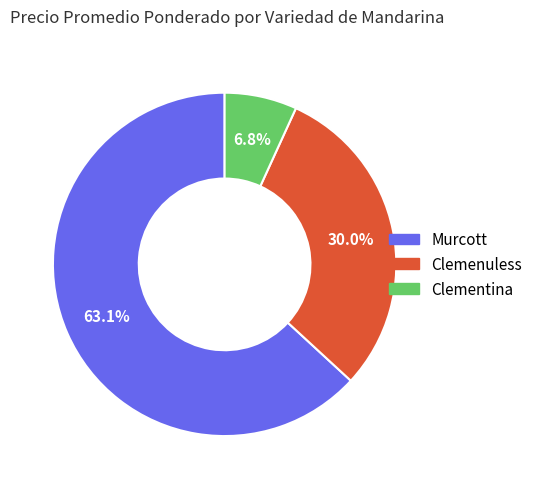

To the nearest percent, what portion does Clemenuless represent?

30%